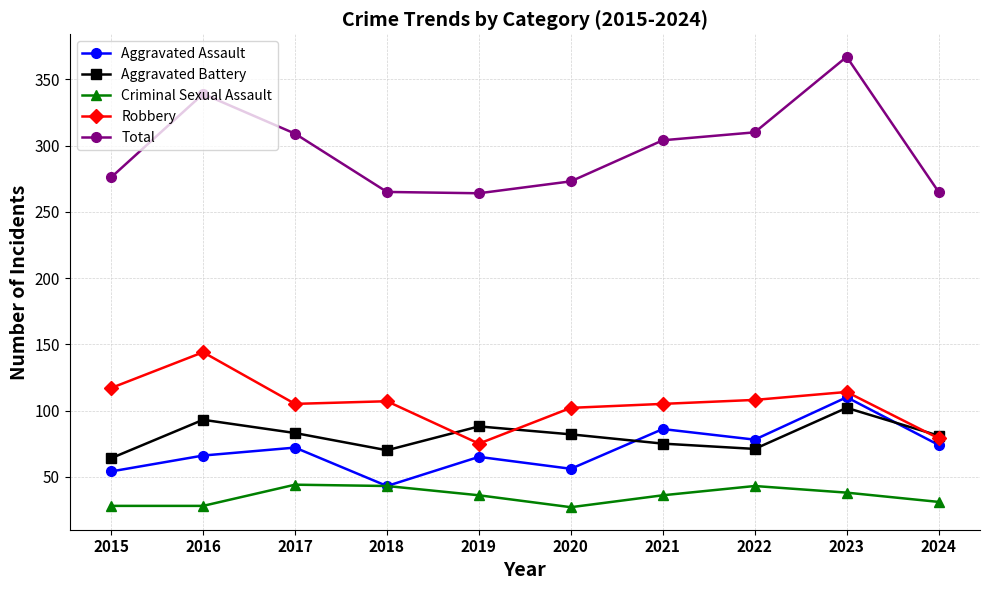

True or false: Criminal Sexual Assault and Robbery cross at least once.

False